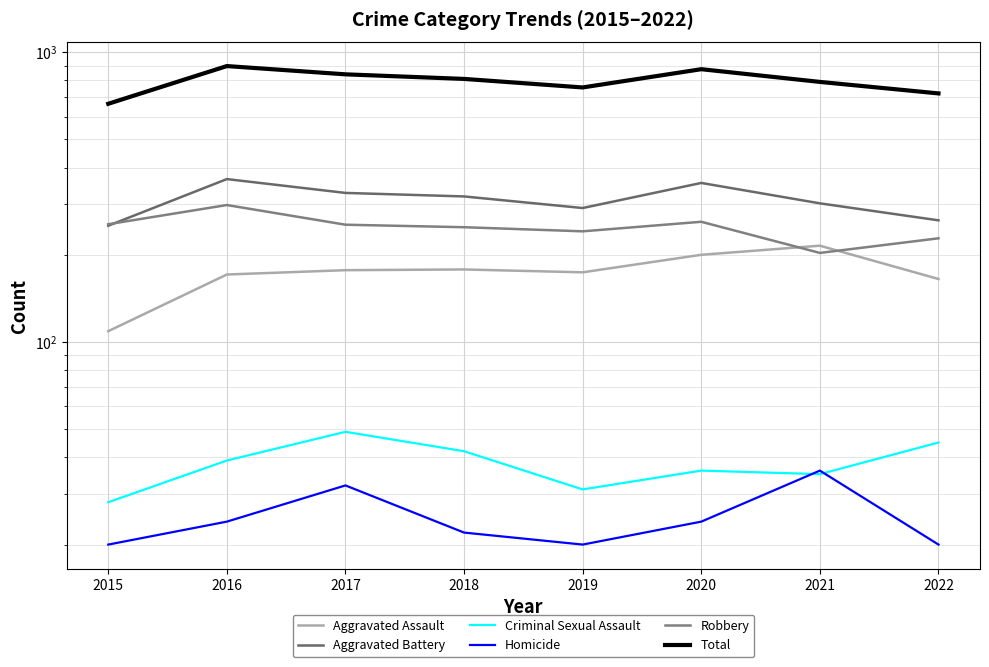

What are all the series names shown in the legend?

Aggravated Assault, Aggravated Battery, Criminal Sexual Assault, Homicide, Robbery, Total